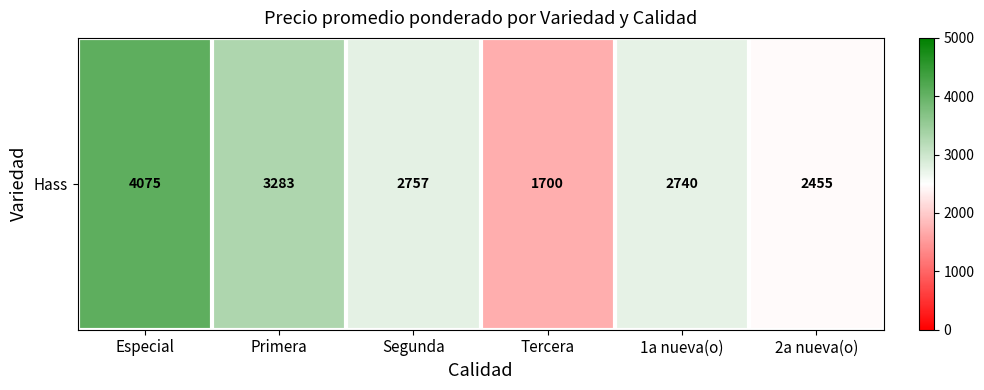

Reading left to right, list all the values displayed in this chart.

4075	3283	2757	1700	2740	2455